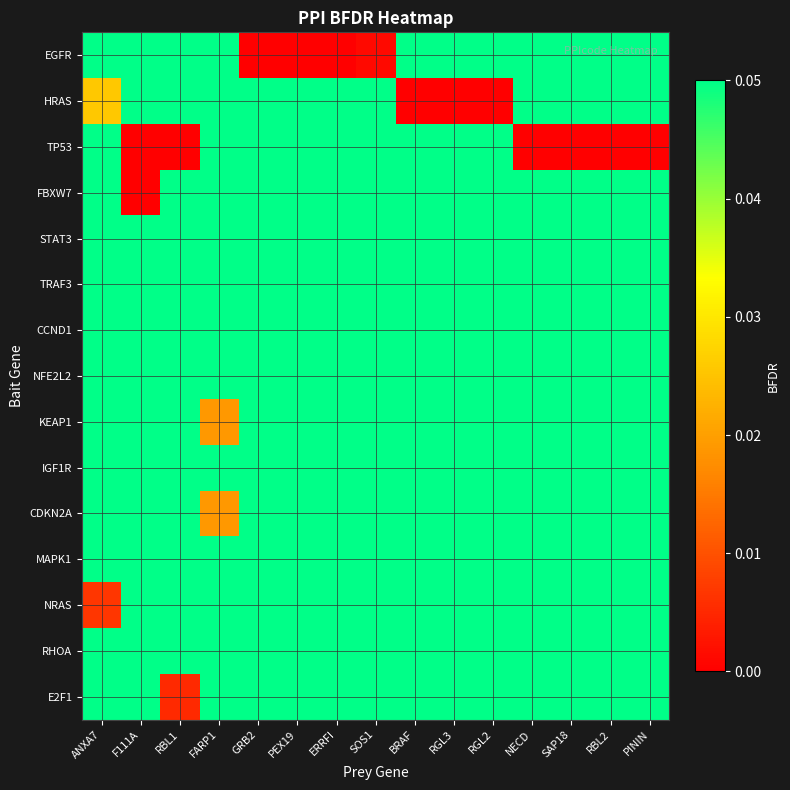

What is the total value across all series at PEX19?

0.7